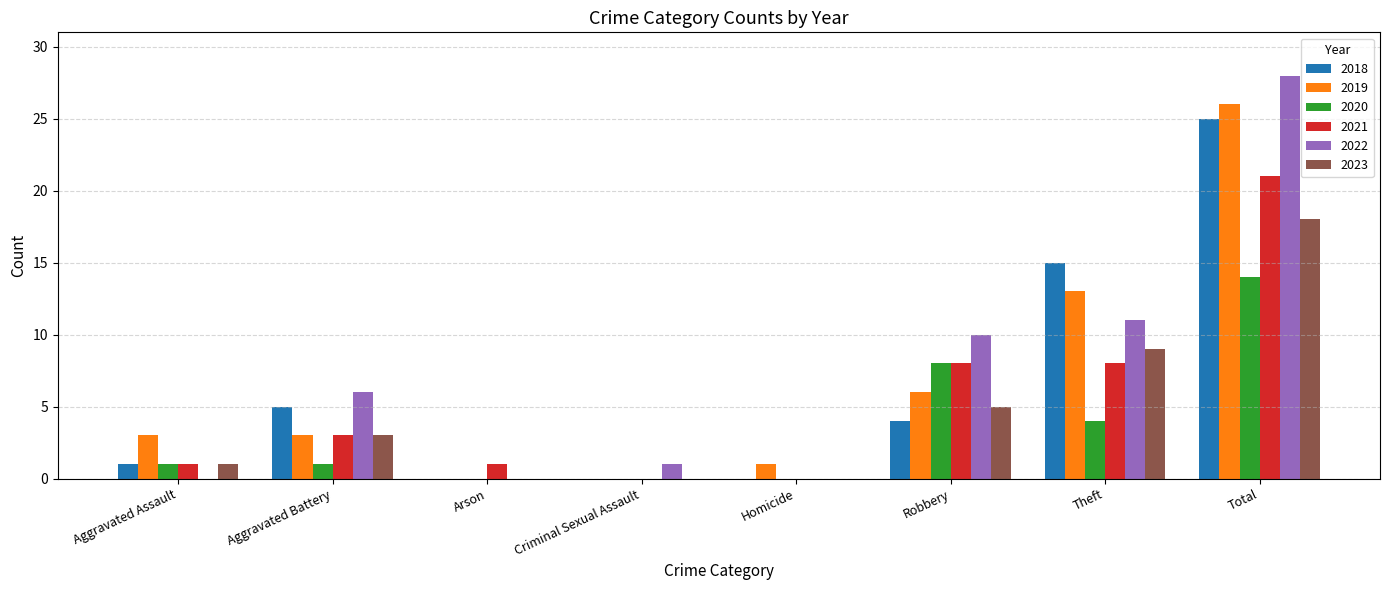

The 2023 series shows 1 at Aggravated Assault. True or false?

True